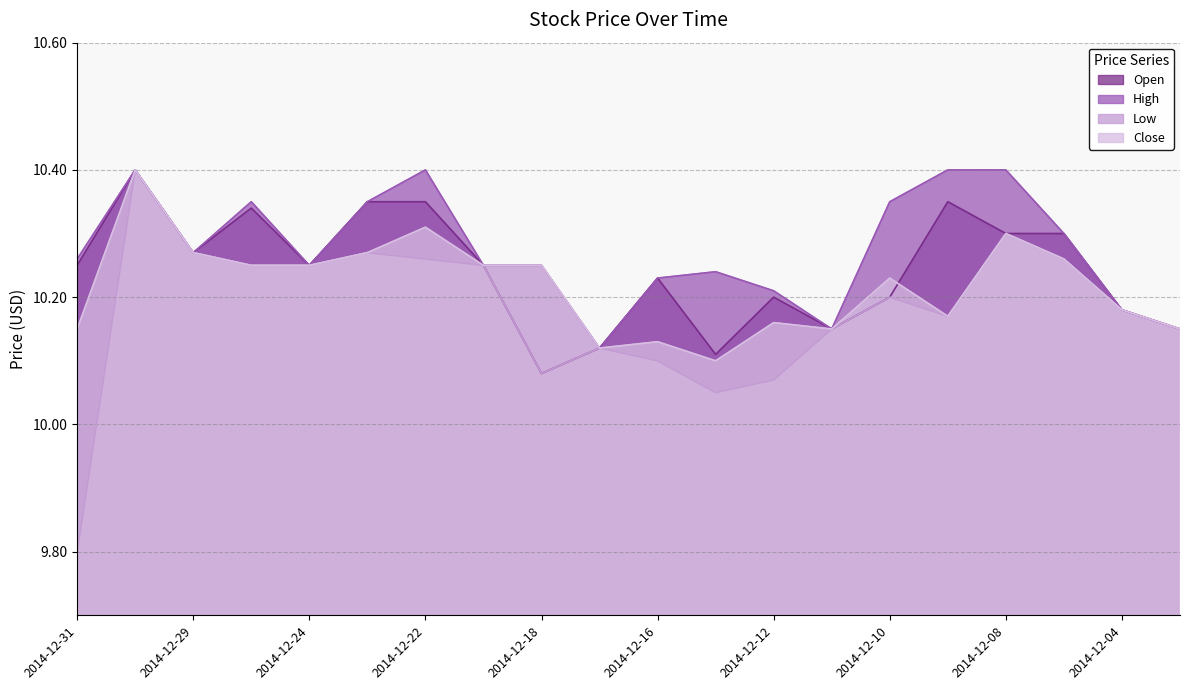

What is the sum of the Open values at 2014-12-05 and 2014-12-11?

20.5